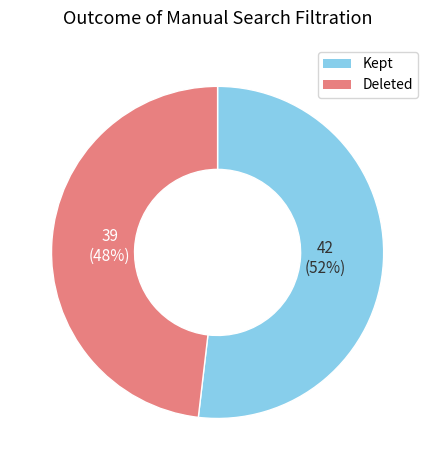

Is the sum of Kept and Deleted greater than half?

Yes